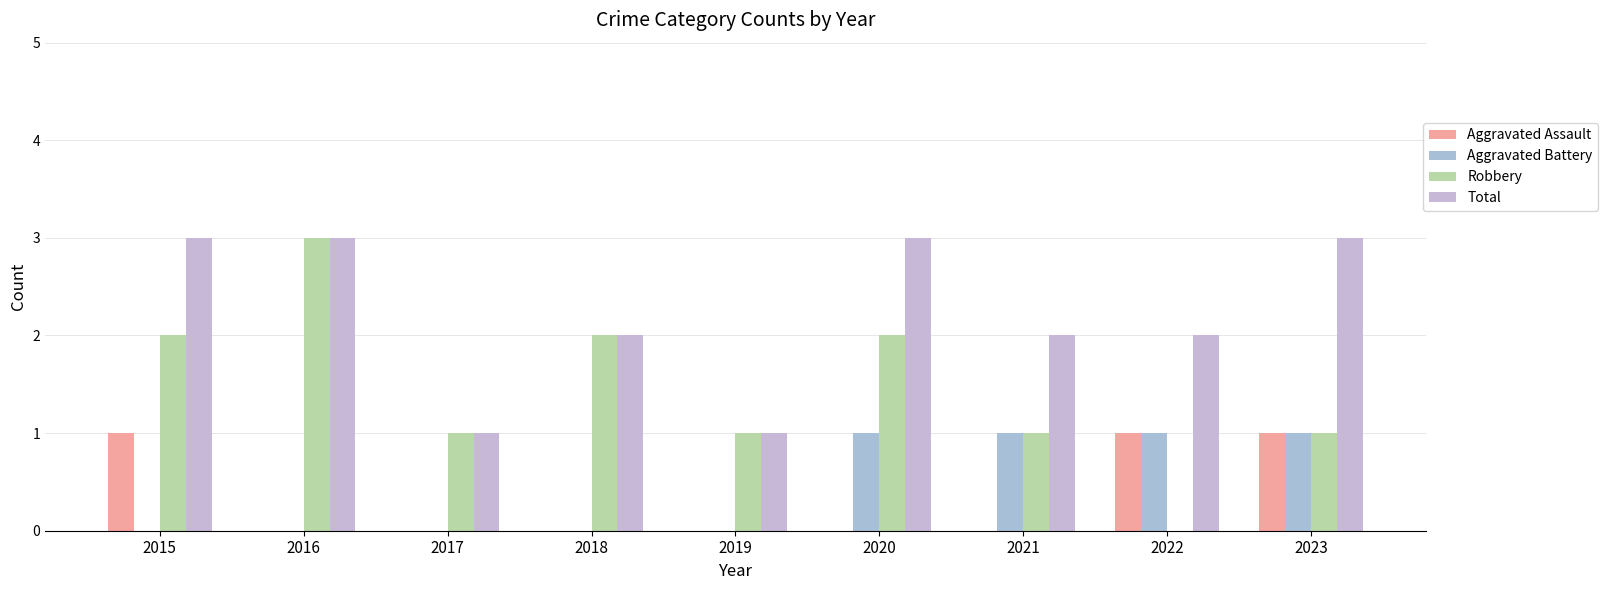

Count the number of data series in this chart.

4